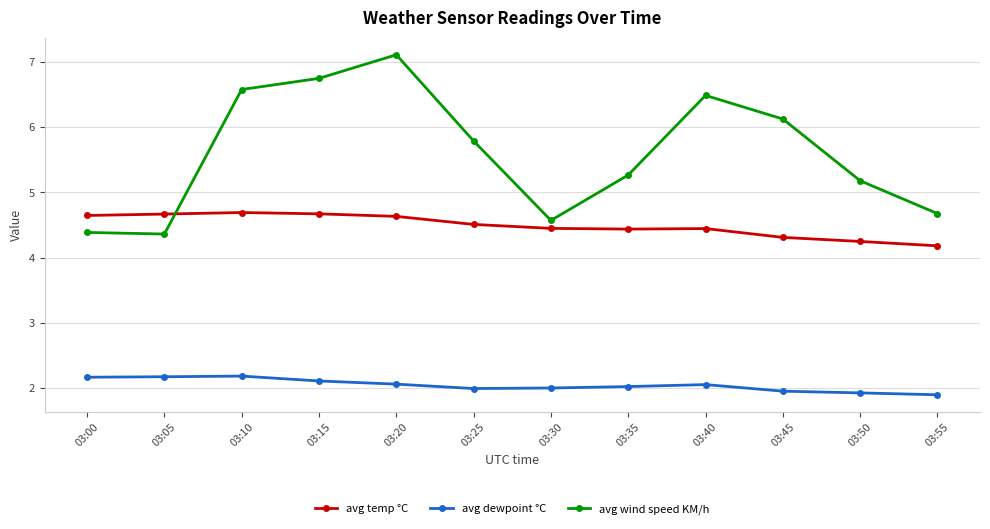

Is this an area chart (filled region under the line)?

No